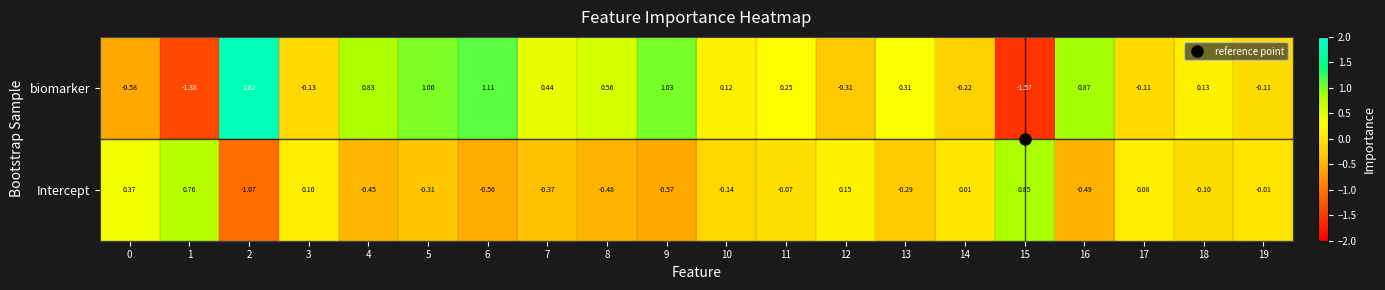

Which series has the largest range (max minus min)?

biomarker